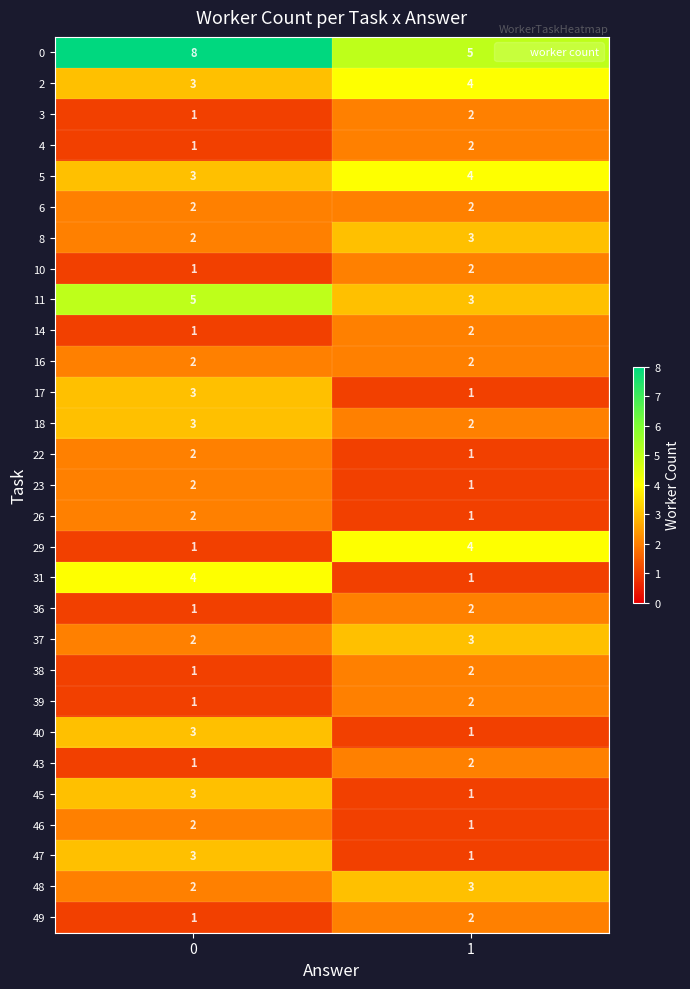

What is the sum of the 36 values at 1 and 0?

3